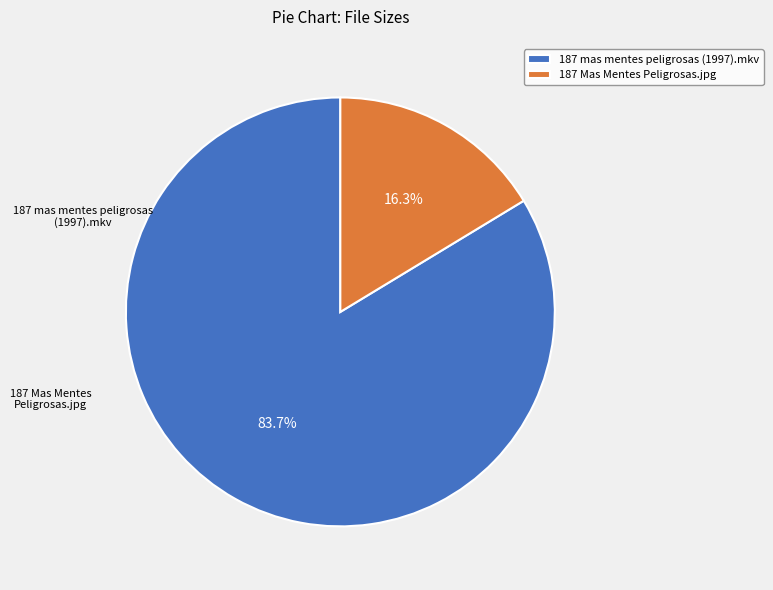

Approximately how many times larger is the value at 187 Mas Mentes Peligrosas.jpg compared to 187 mas mentes peligrosas (1997).mkv?

0.2